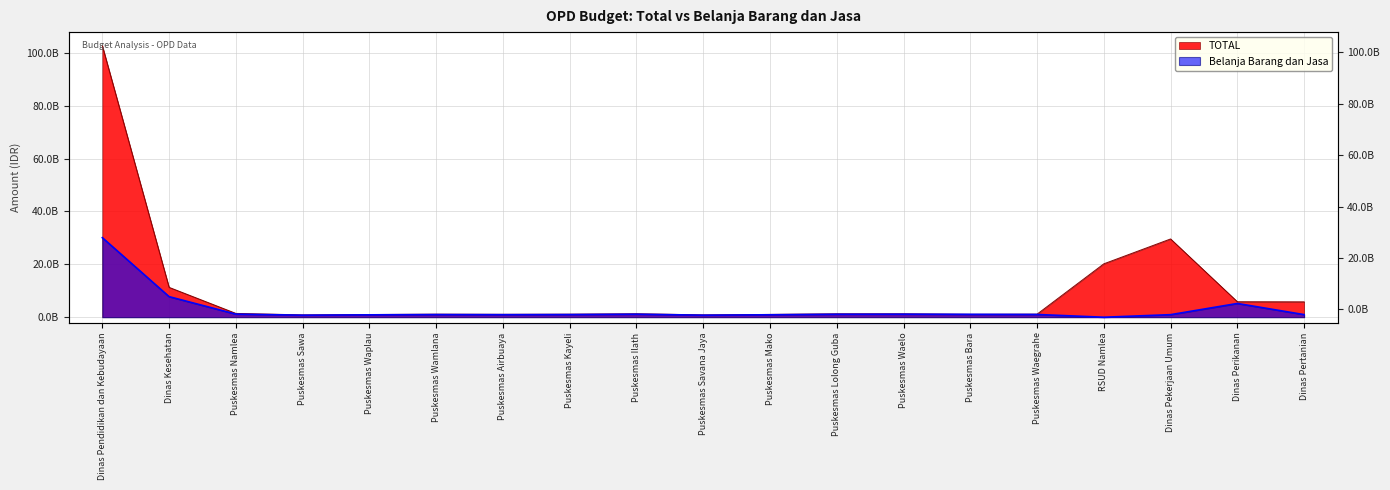

True or false: TOTAL and Belanja Barang dan Jasa intersect in this chart.

False